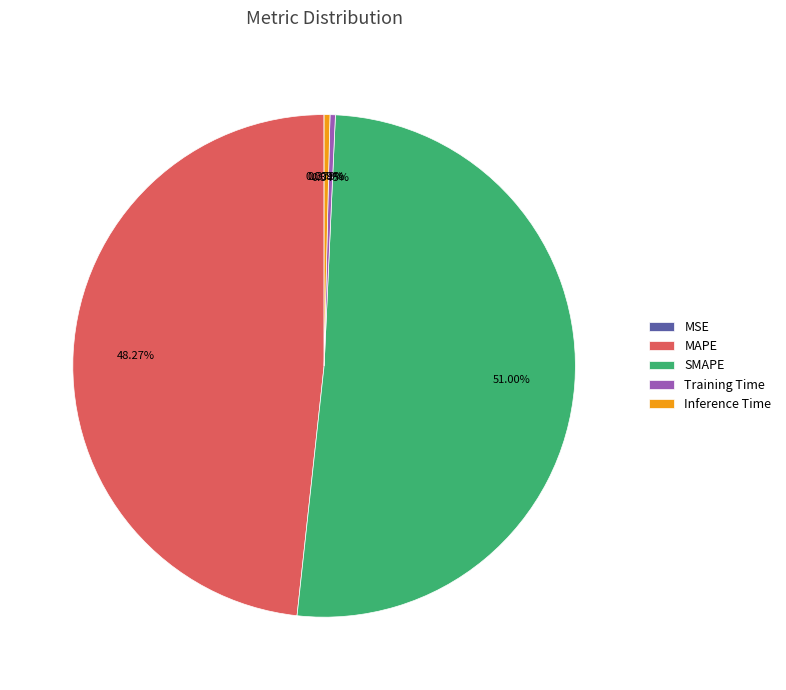

Is it true that SMAPE is 61% of the pie?

False